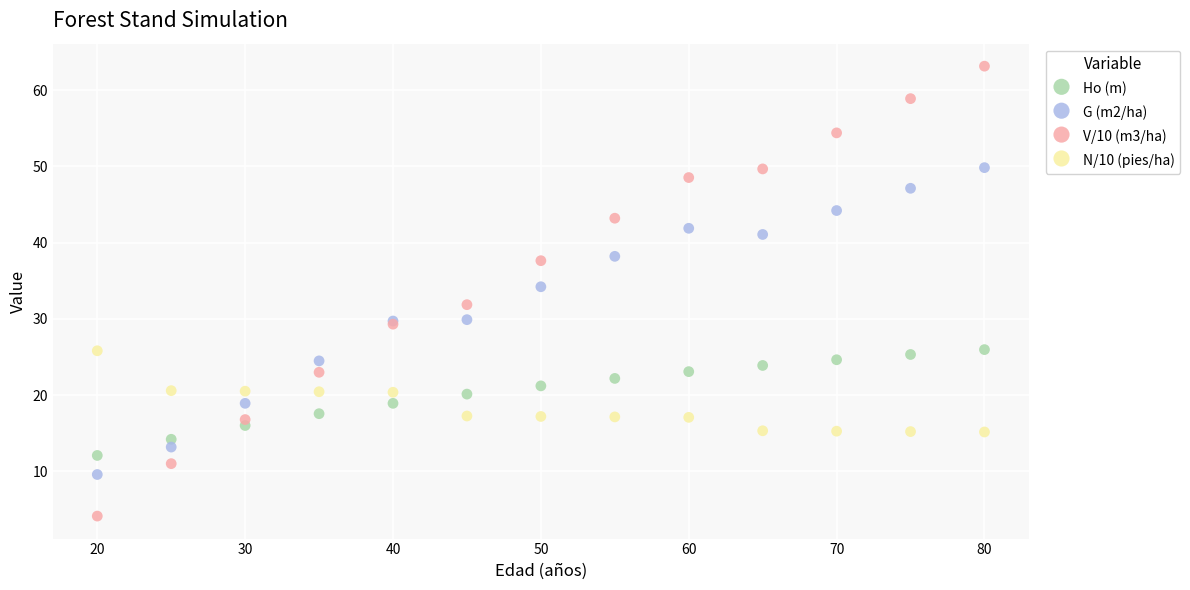

Which series reaches the maximum Y coordinate?

V/10 (m3/ha)